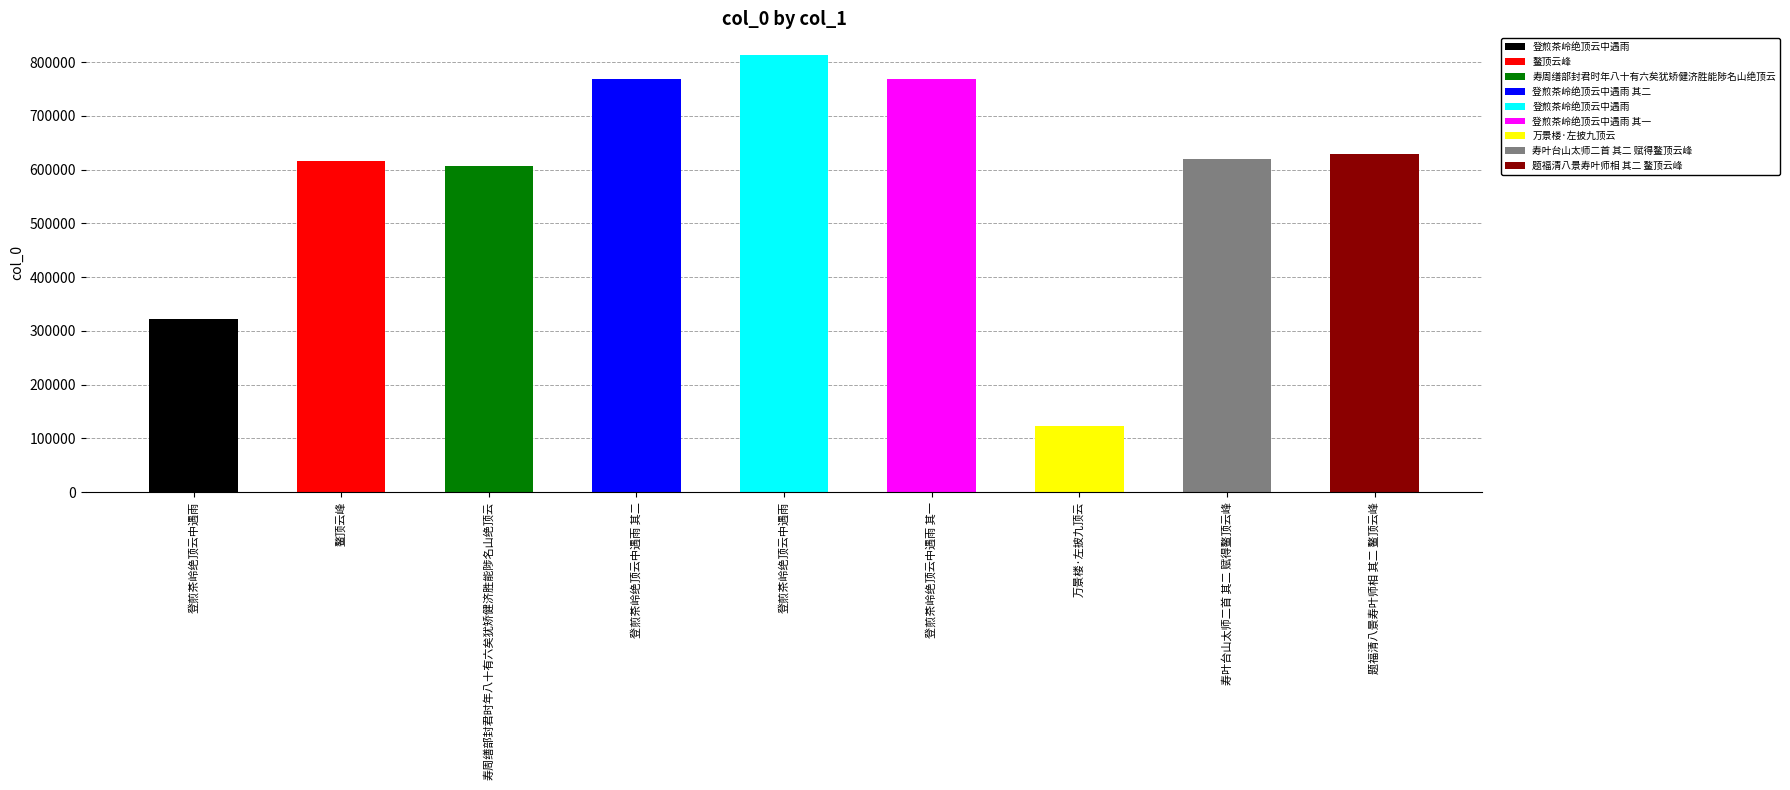

List the labels in order of value, largest first.

登煎茶岭绝顶云中遇雨, 登煎茶岭绝顶云中遇雨 其二, 登煎茶岭绝顶云中遇雨 其一, 题福清八景寿叶师相 其二 鳌顶云峰, 寿叶台山太师二首 其二 赋得鳌顶云峰, 鳌顶云峰, 寿周缮部封君时年八十有六矣犹矫健济胜能陟名山绝顶云, 登煎茶岭绝顶云中遇雨, 万景楼·左披九顶云